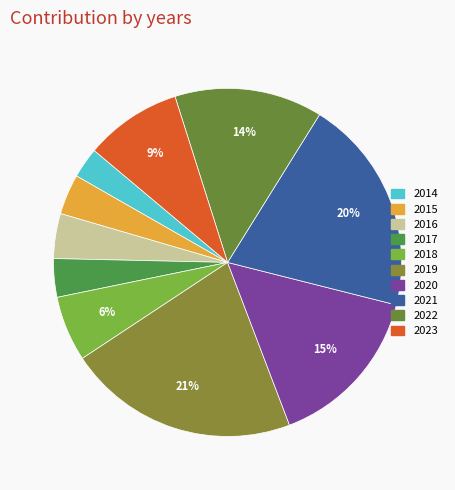

Approximately how many times larger is the value at 2022 compared to 2015?

3.7